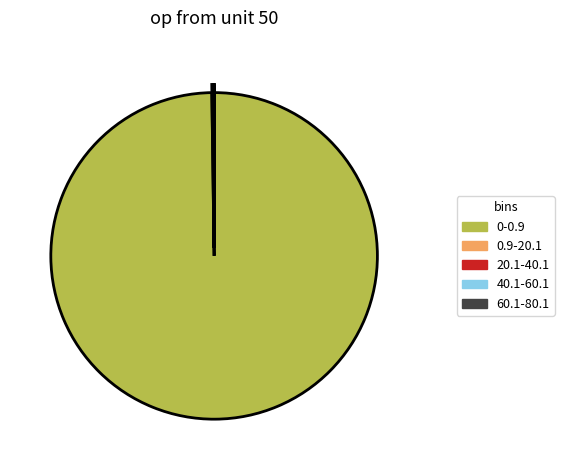

Which slice represents more than half of the pie?

0-0.9